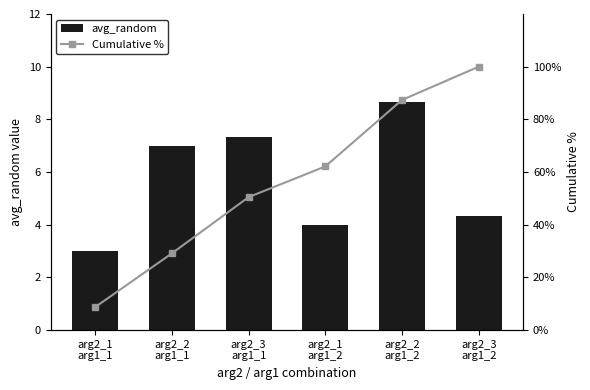

The value of avg_random at arg2_3
arg1_1 is 7.3. True or false?

True